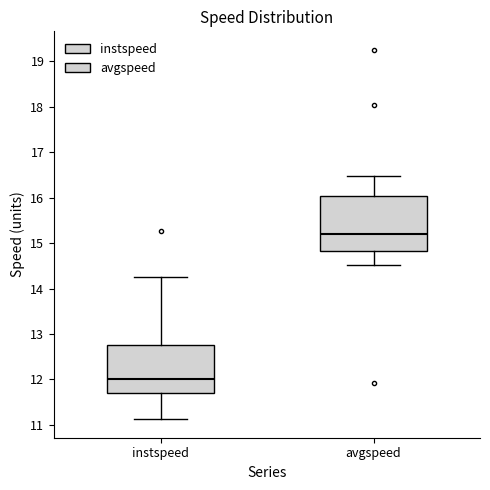

Reading left to right, transcribe this box plot: for each box, give where its median line is, the range the box spans, and where its two whiskers end, as read against the y-axis. The values are not printed on the chart, so give them approximately, as read against the axis.

instspeed: median 12.0, box 11.7 to 12.8, whiskers 11.1 to 14.2
avgspeed: median 15.2, box 14.8 to 16.0, whiskers 14.5 to 16.5